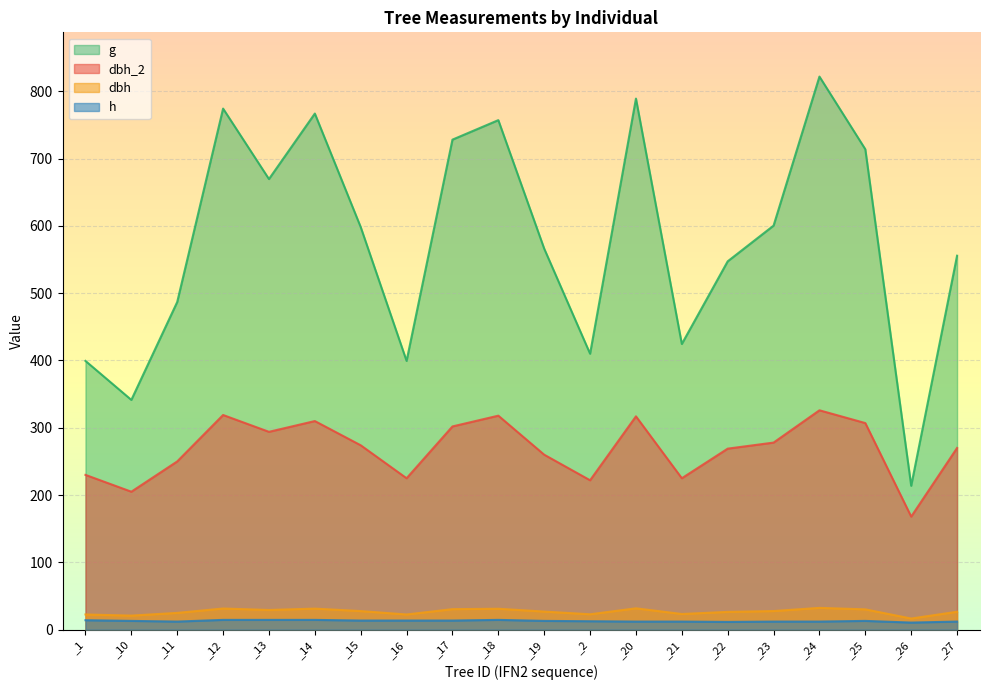

What is the smallest value displayed?

10.5